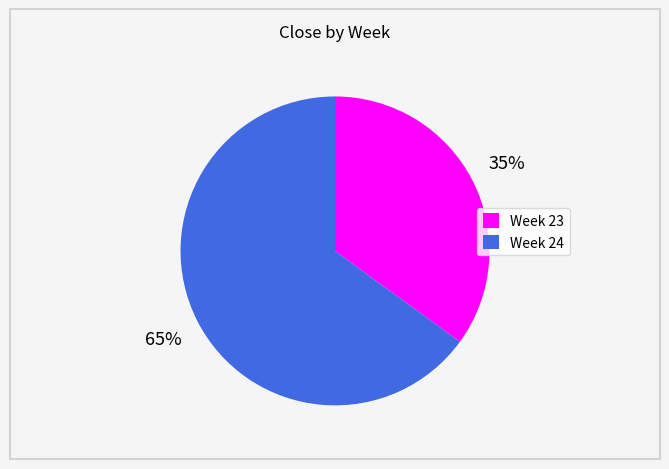

Which slice is the largest?

Week 24